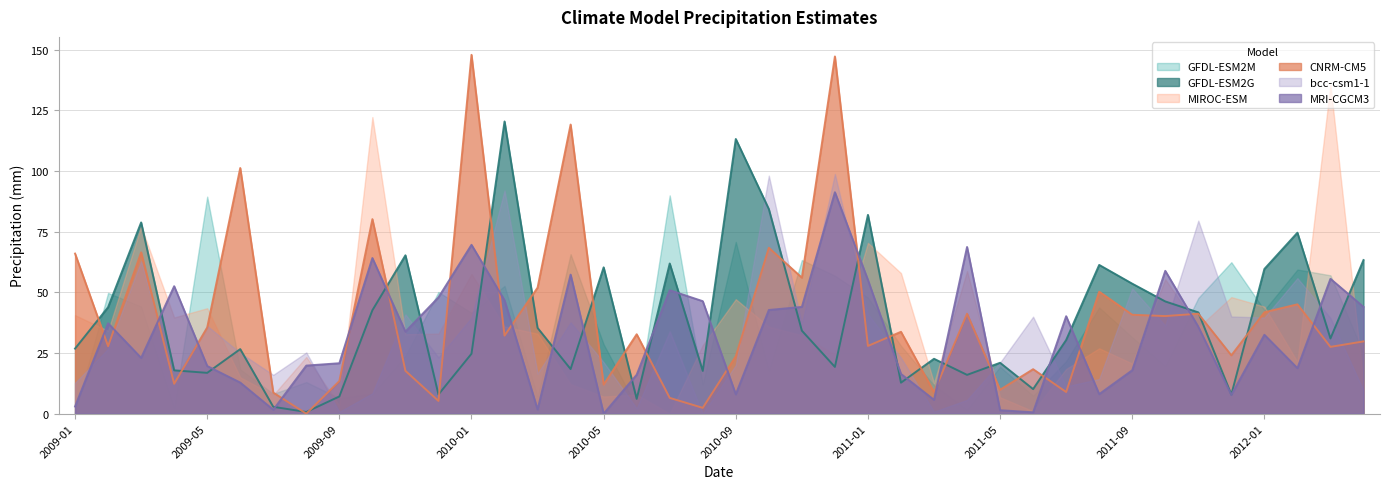

In MRI-CGCM3, how many points are lower than both neighbors (excluding endpoints)?

11